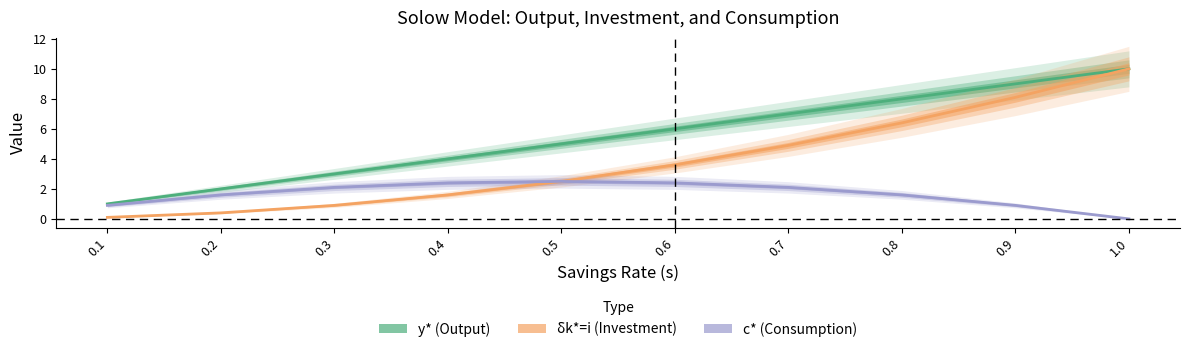

True or false: δk*=i has more than 0 points higher than both neighbors.

False